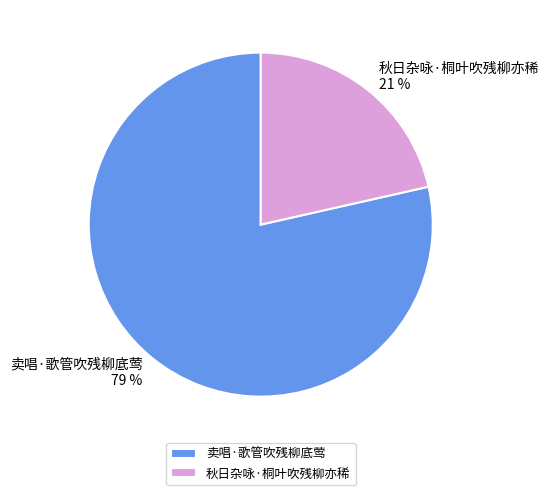

Is there a majority slice in this chart?

Yes